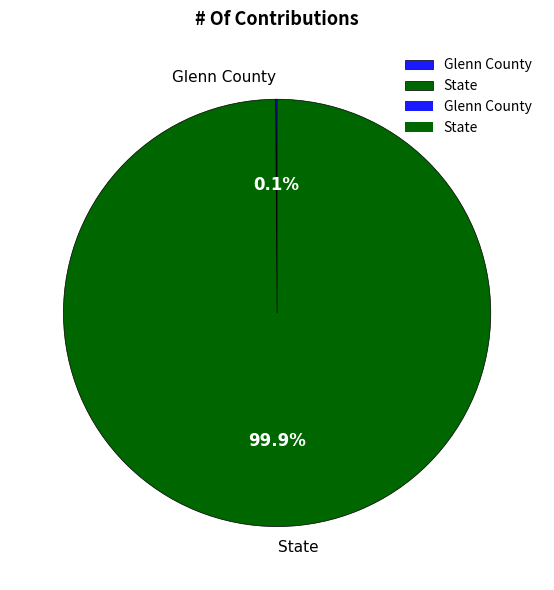

What is the largest slice in the pie chart?

State